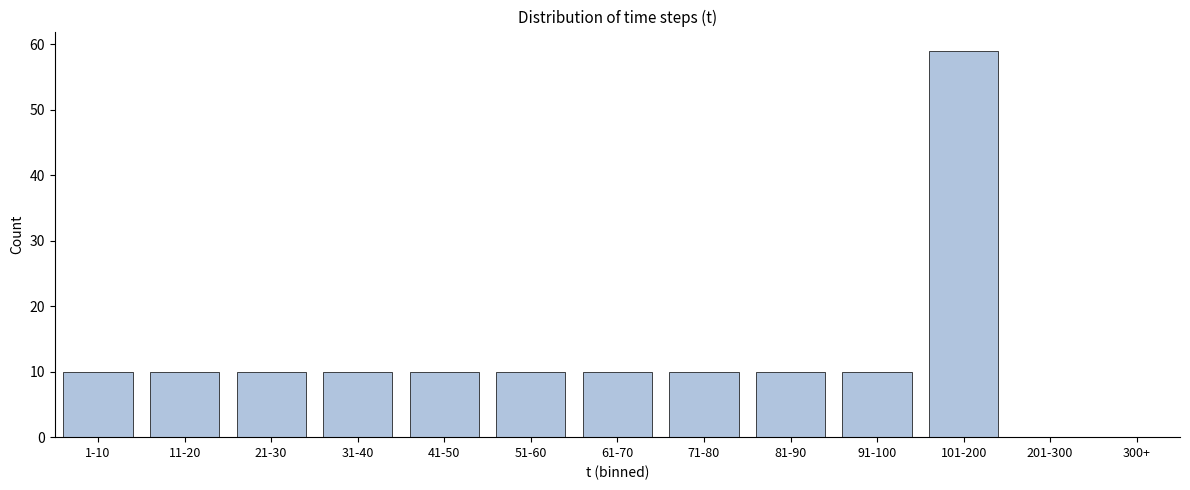

Reading right to left, list all the values displayed in this chart.

300+=0	201-300=0	101-200=59	91-100=10	81-90=10	71-80=10	61-70=10	51-60=10	41-50=10	31-40=10	21-30=10	11-20=10	1-10=10